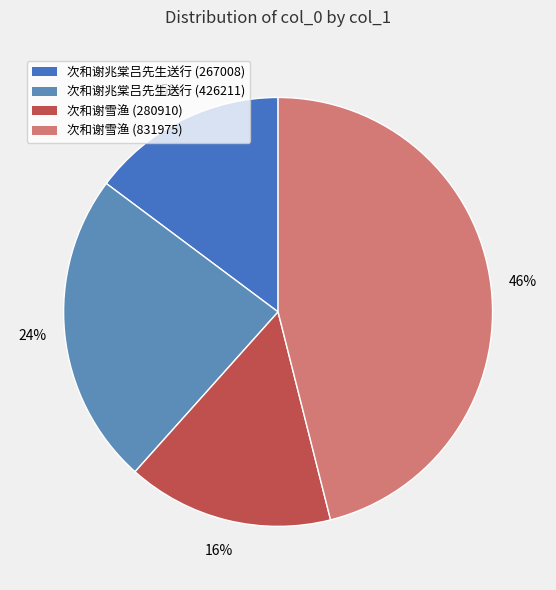

To the nearest percent, what is the difference between the 次和谢雪渔 (280910) and 次和谢兆棠吕先生送行 (426211) slice percentages?

8%